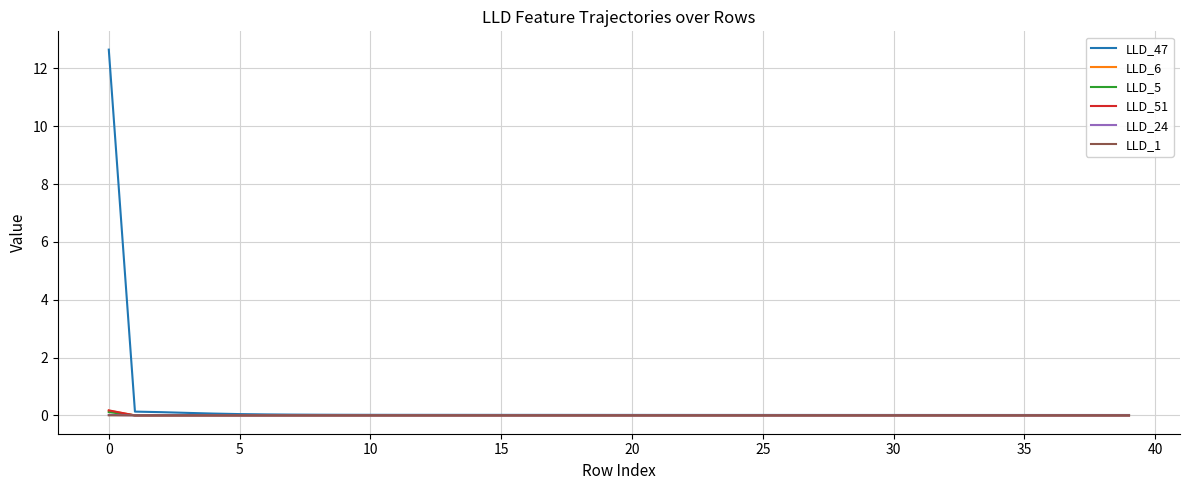

What is the greatest value displayed?

12.6